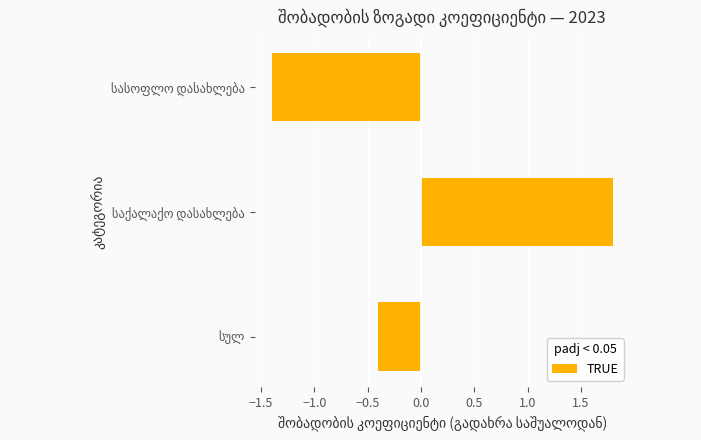

What is the difference between the maximum and minimum values?

3.2